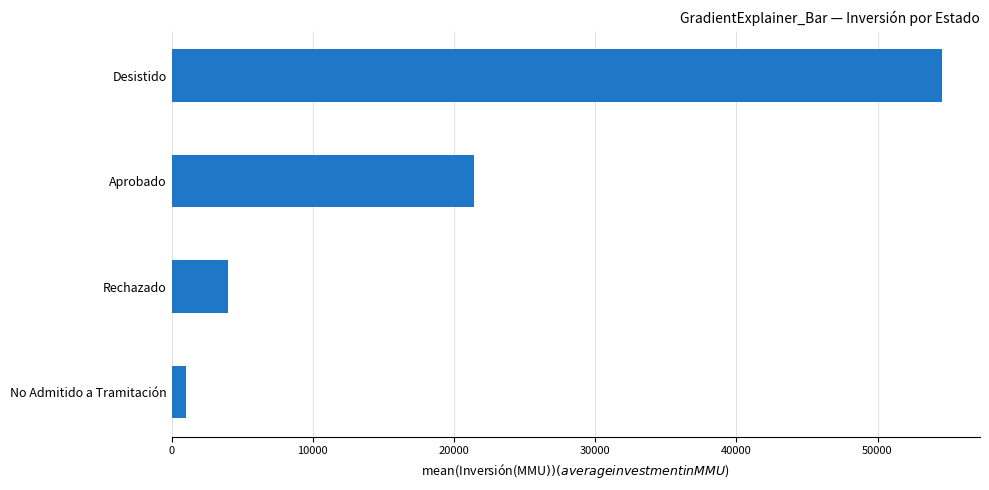

List the labels in order of value, largest first.

Desistido, Aprobado, Rechazado, No Admitido a Tramitación